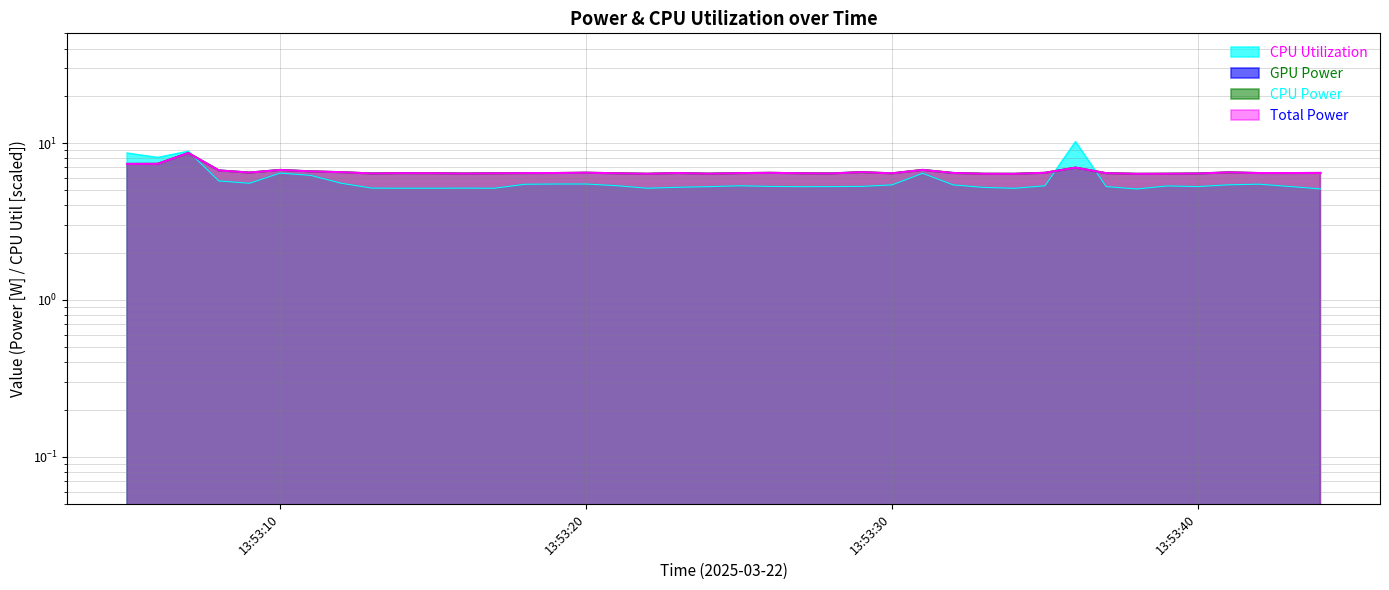

What is the maximum value for Total Power?

8.6